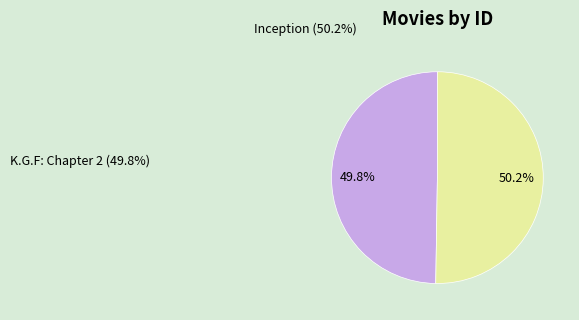

How many slices are in this pie chart?

2